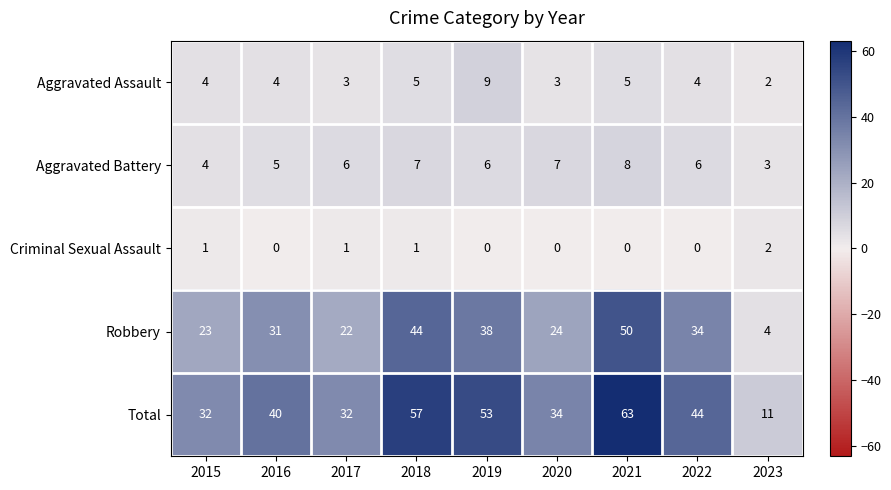

Rank the series at 2018 from highest to lowest value.

Total, Robbery, Aggravated Battery, Aggravated Assault, Criminal Sexual Assault